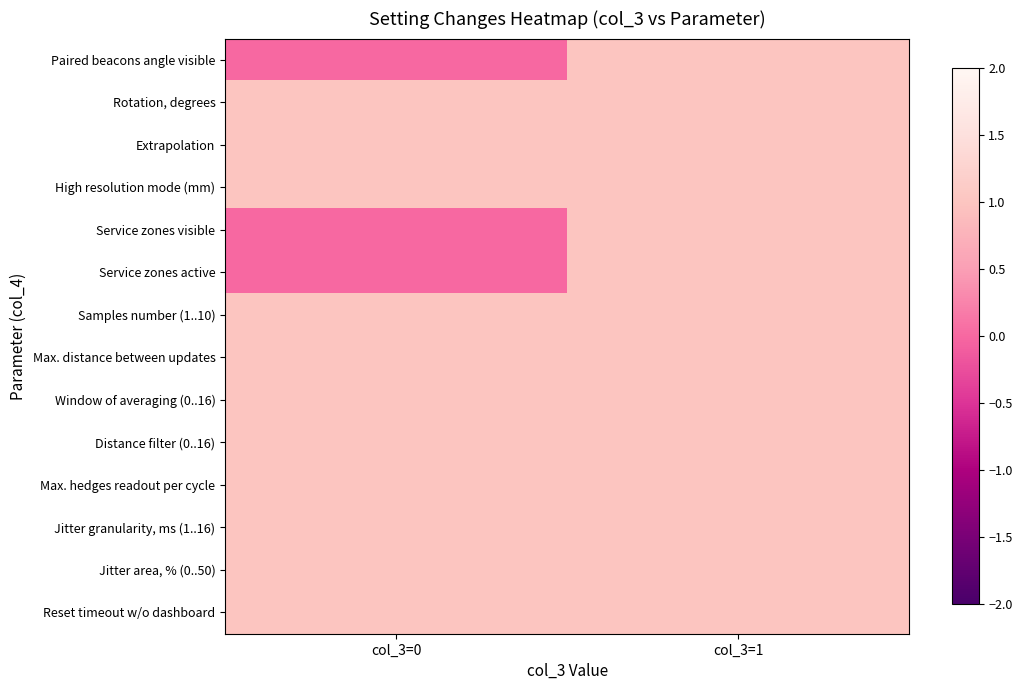

Reading left to right, what are all the values shown in this chart?

Paired beacons angle visible: col_3=0=0	col_3=1=1
Rotation, degrees: col_3=0=1	col_3=1=1
Extrapolation: col_3=0=1	col_3=1=1
High resolution mode (mm): col_3=0=1	col_3=1=1
Service zones visible: col_3=0=0	col_3=1=1
Service zones active: col_3=0=0	col_3=1=1
Samples number (1..10): col_3=0=1	col_3=1=1
Max. distance between updates: col_3=0=1	col_3=1=1
Window of averaging (0..16): col_3=0=1	col_3=1=1
Distance filter (0..16): col_3=0=1	col_3=1=1
Max. hedges readout per cycle: col_3=0=1	col_3=1=1
Jitter granularity, ms (1..16): col_3=0=1	col_3=1=1
Jitter area, % (0..50): col_3=0=1	col_3=1=1
Reset timeout w/o dashboard: col_3=0=1	col_3=1=1